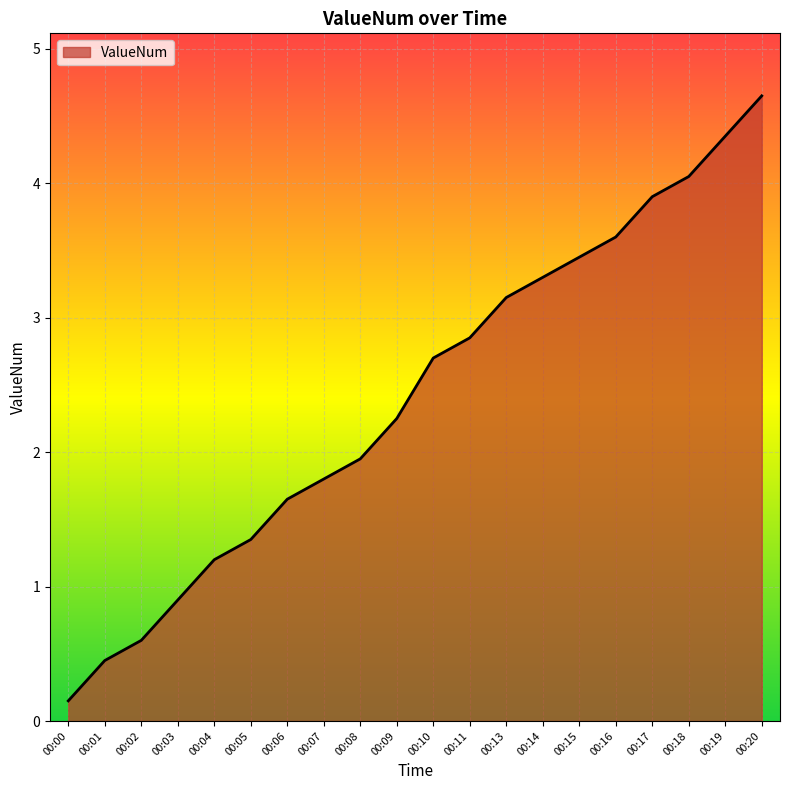

What is the difference between the values at 00:10 and 00:13?

0.5